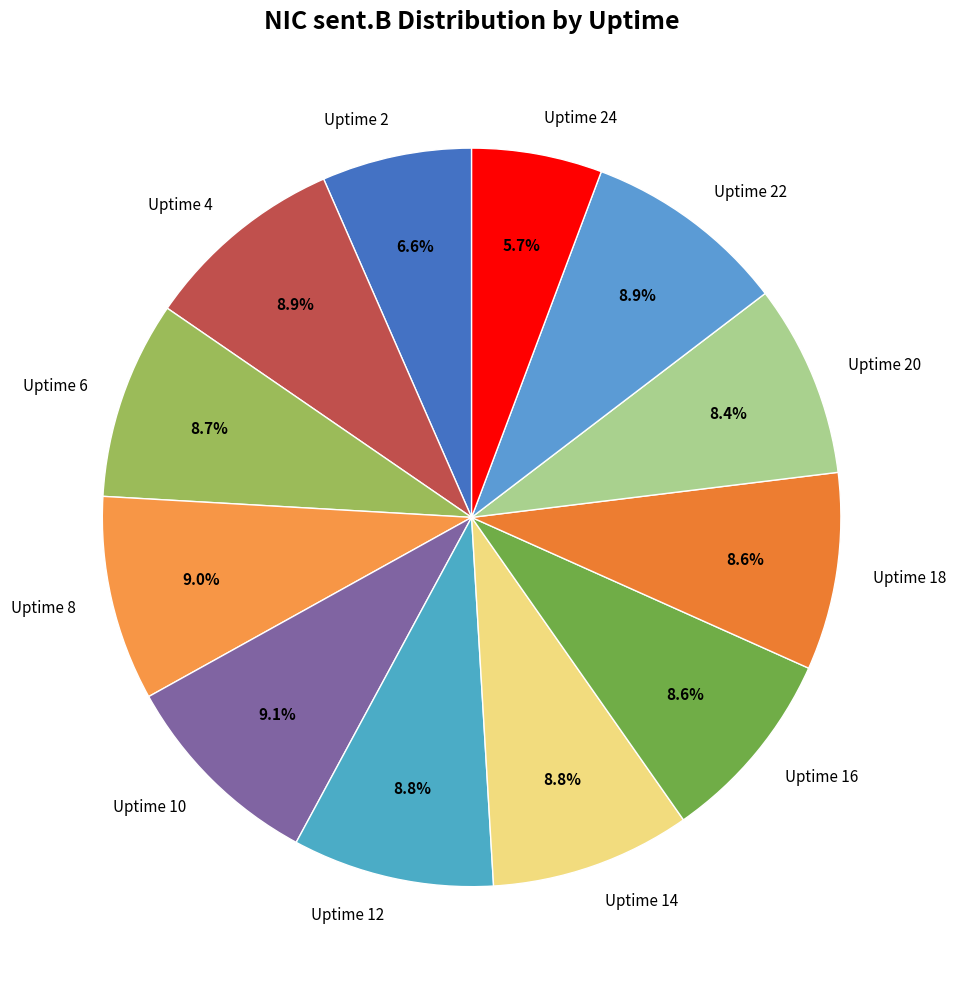

To the nearest percent, what is the difference between the Uptime 24 and Uptime 20 slice percentages?

3%